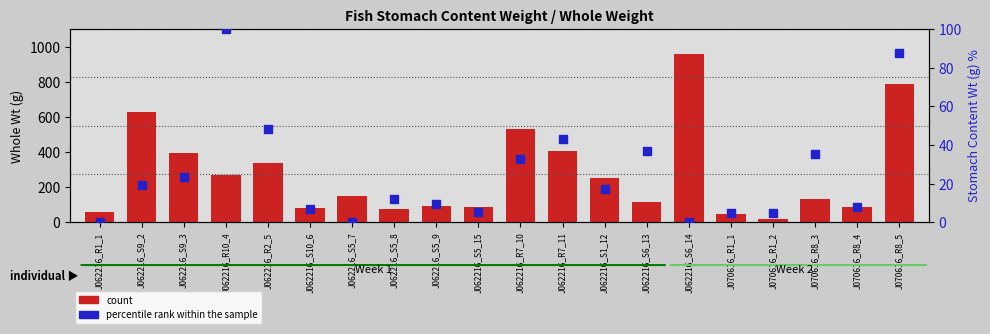

At which category is the sum across all series the highest?

J062216_S6_14